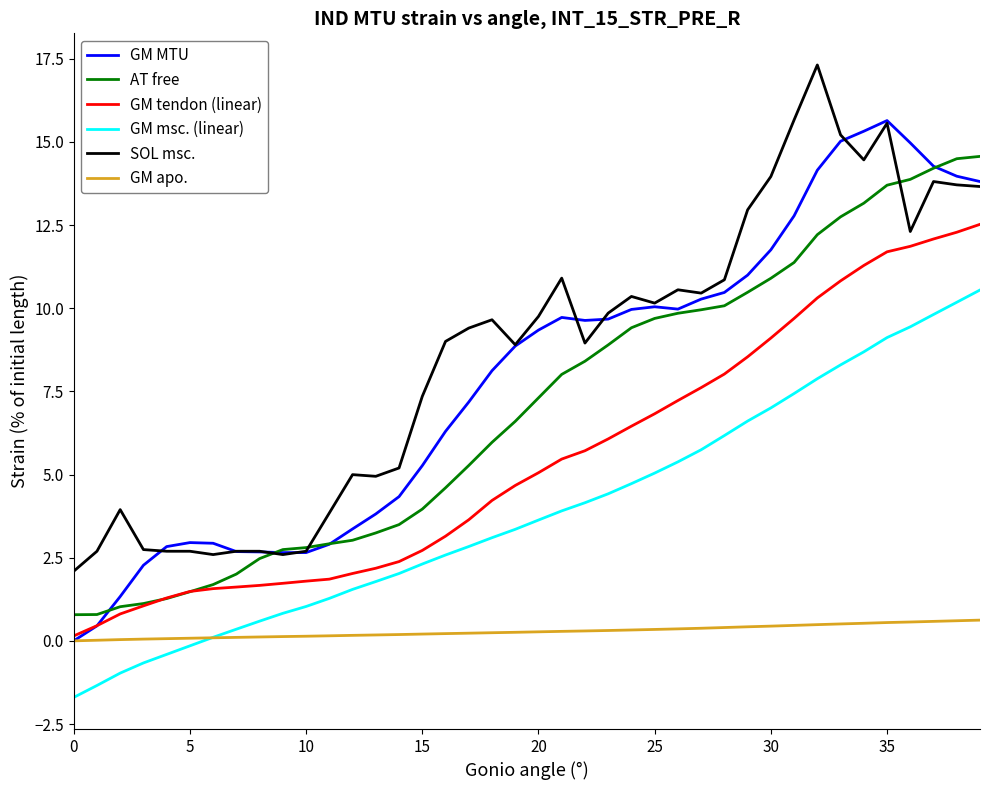

List the series in order of their peak value, highest first.

SOL msc., GM MTU, AT free, GM tendon (linear), GM msc. (linear), GM apo.